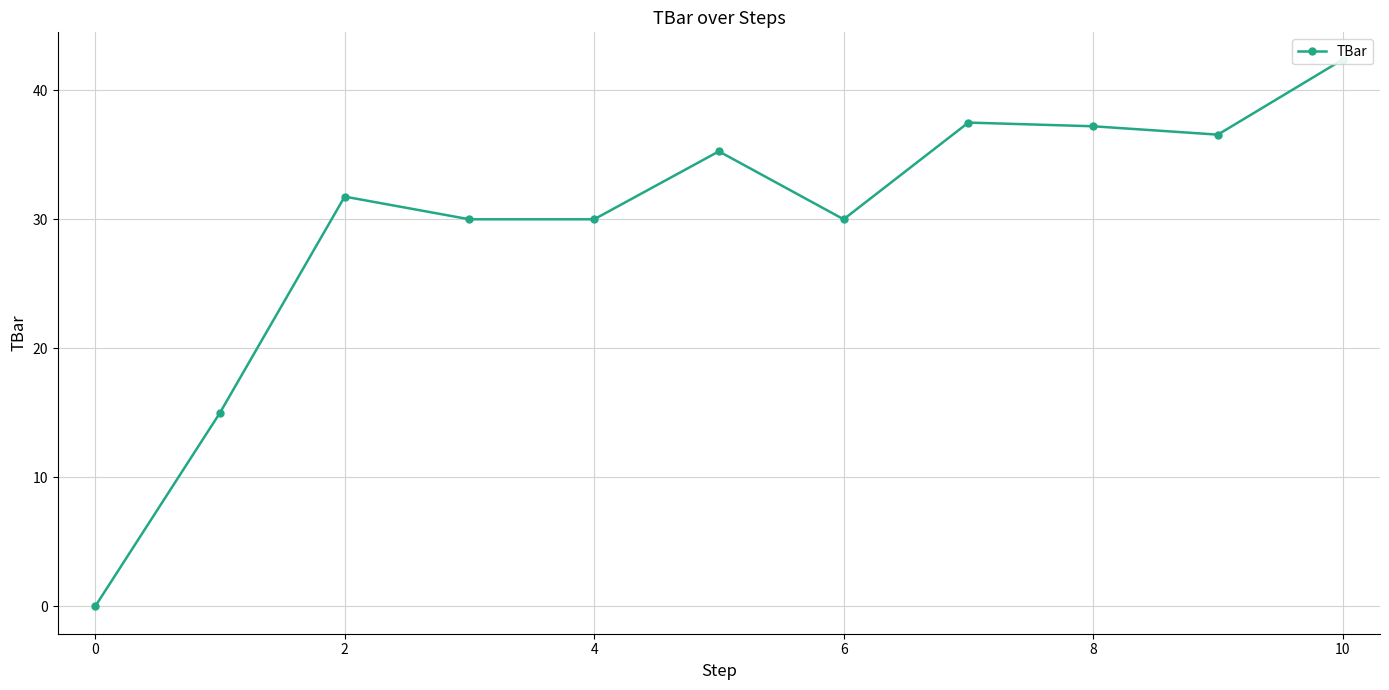

How many values are below 31?

5